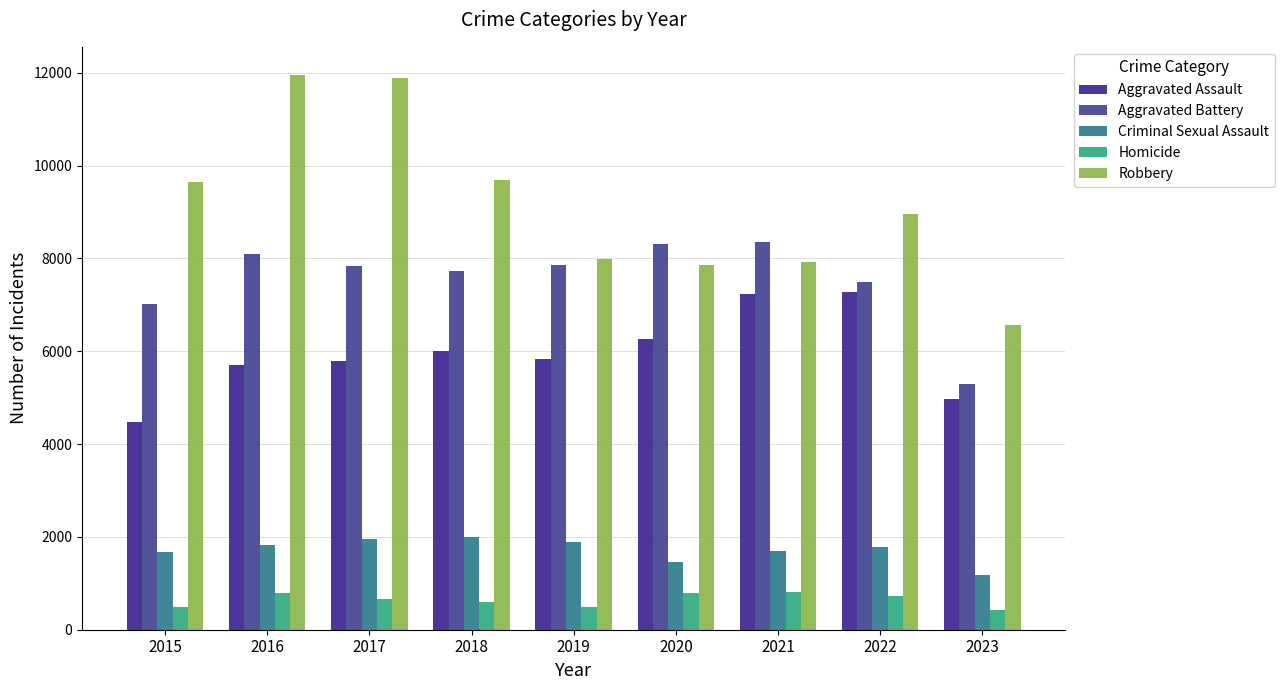

At which label does Criminal Sexual Assault reach its peak?

2018